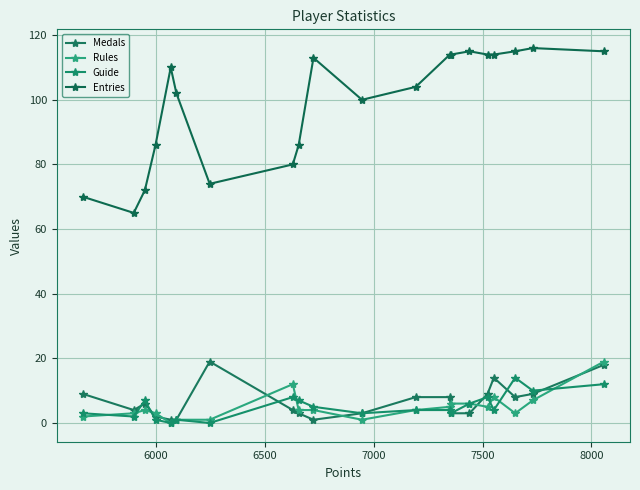

What is the difference between the second highest and second lowest values in the Rules series?

11